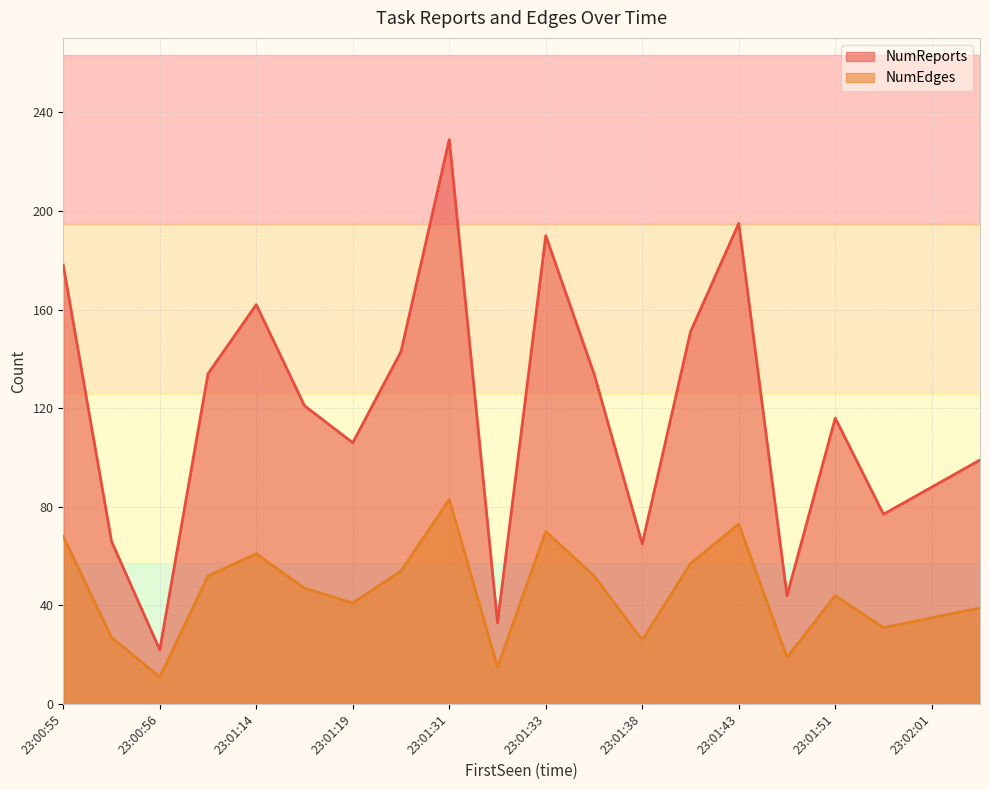

How many interior local peaks does the NumReports series have?

5